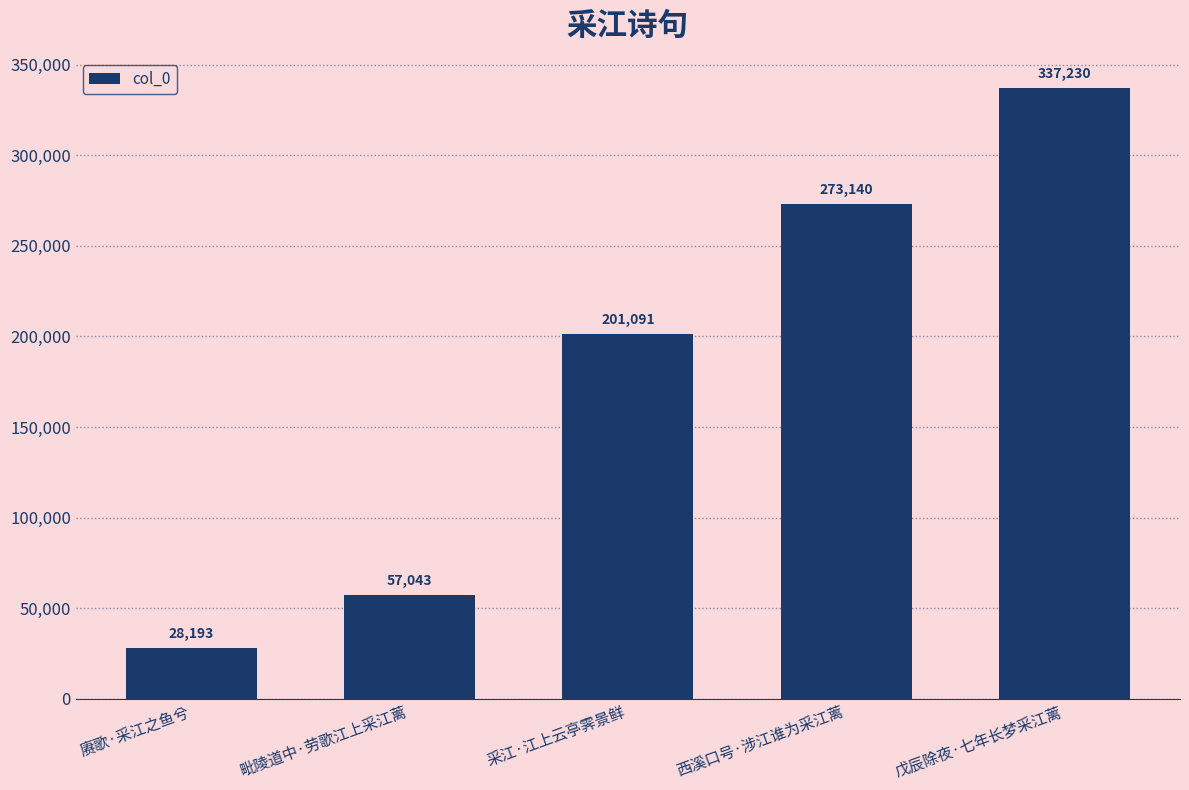

Rank the categories by value from highest to lowest.

戊辰除夜·七年长梦采江蓠, 西溪口号·涉江谁为采江蓠, 采江·江上云亭霁景鲜, 毗陵道中·劳歌江上采江蓠, 赓歌·采江之鱼兮